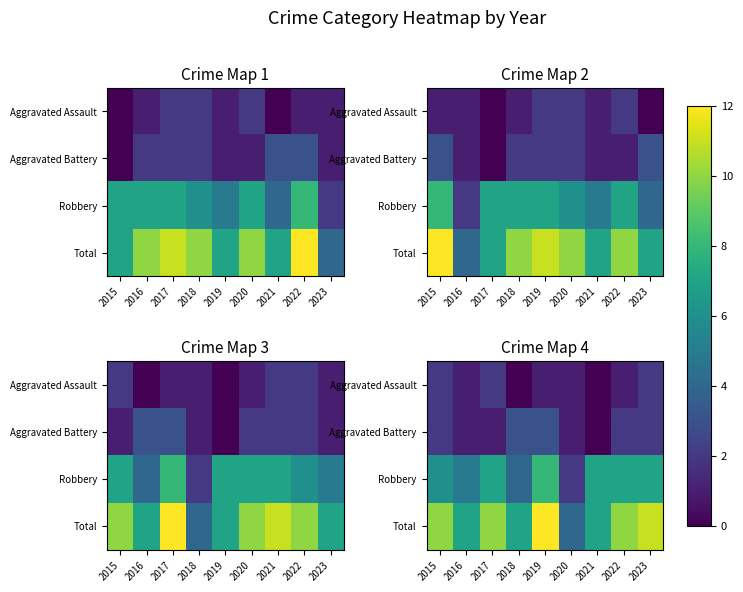

List the series in order of their peak value, lowest first.

Aggravated Assault, Aggravated Battery, Robbery, Total